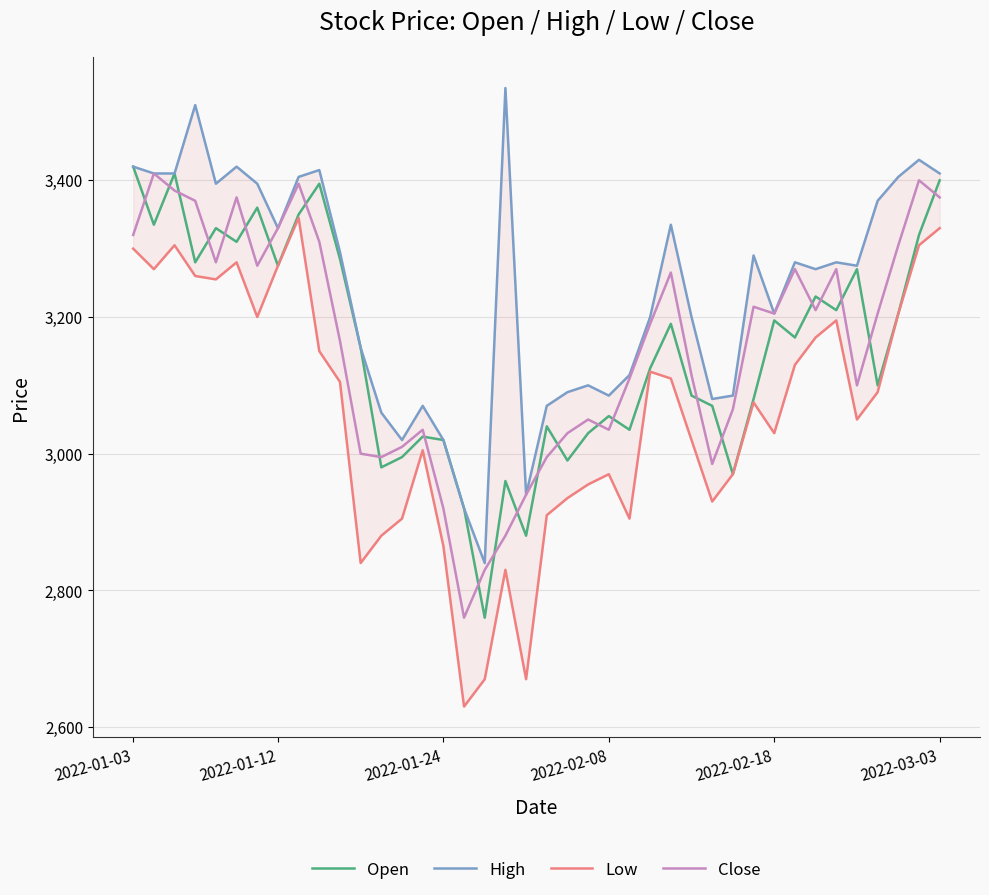

List the series in order of their peak value, highest first.

High, Open, Close, Low